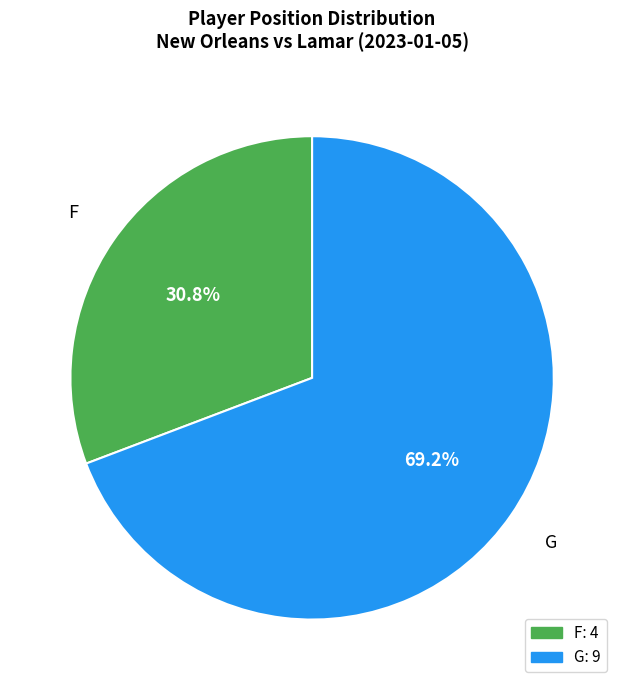

True or false: F accounts for 24% of the total.

False